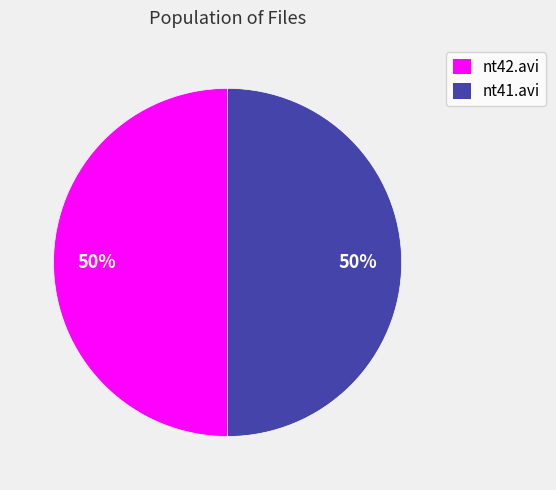

Count the number of slices in the pie.

2